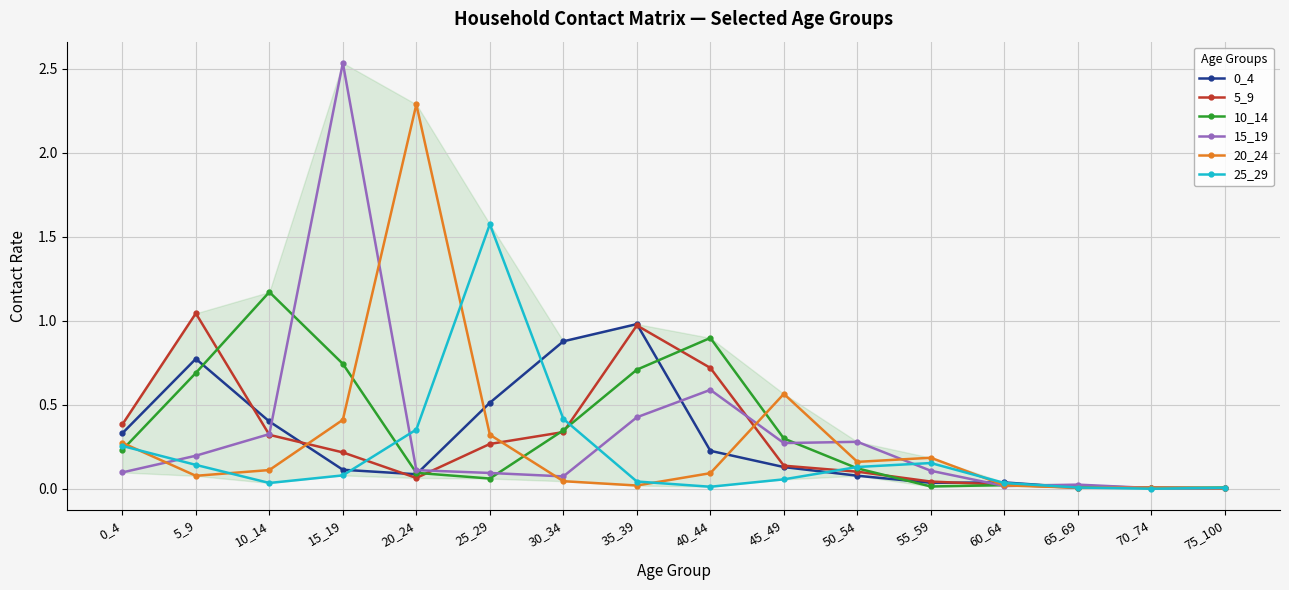

How many lines are shown in the chart?

6